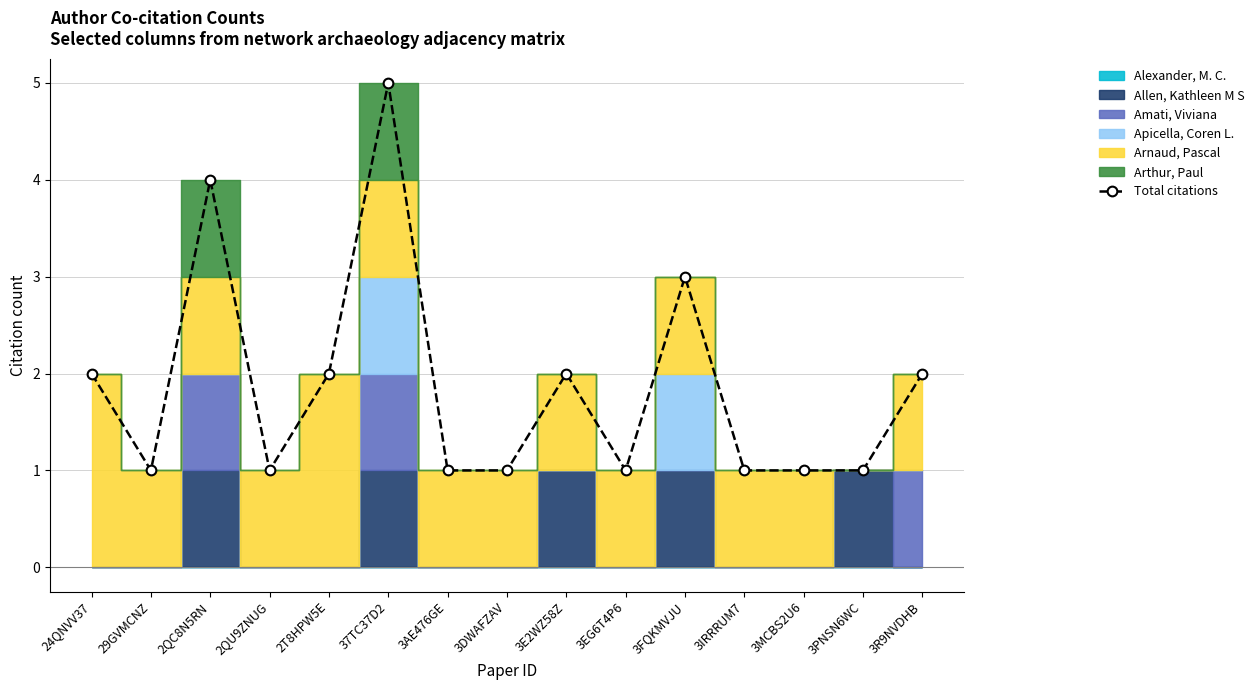

Where is the data nearest to the value 3?

3FQKMVJU